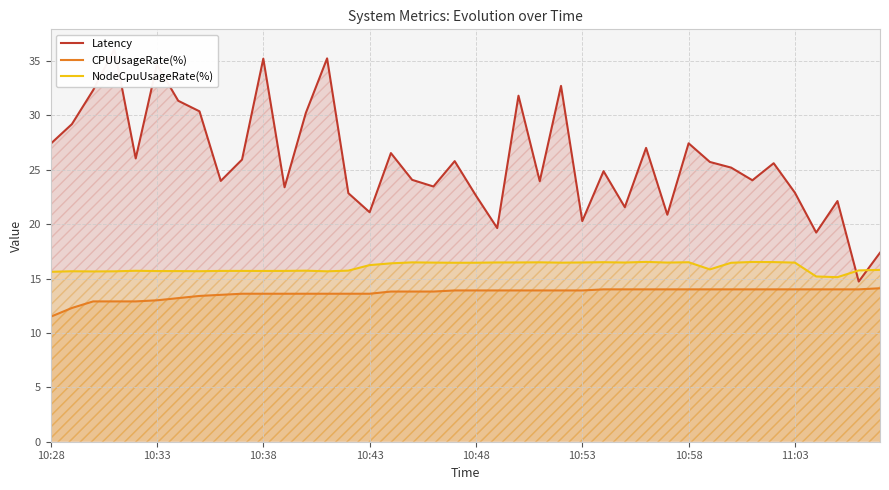

True or false: CPUUsageRate(%) and NodeCpuUsageRate(%) intersect in this chart.

False